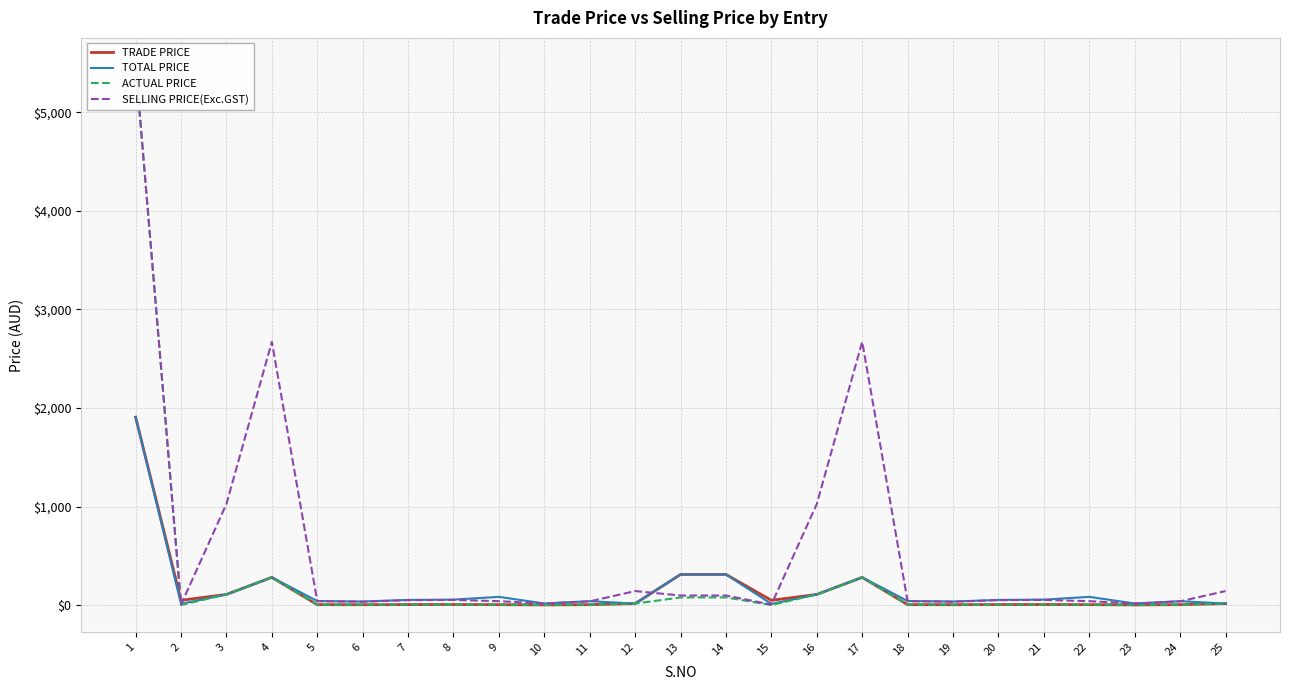

The TOTAL PRICE series shows 4.2 at 25. True or false?

False